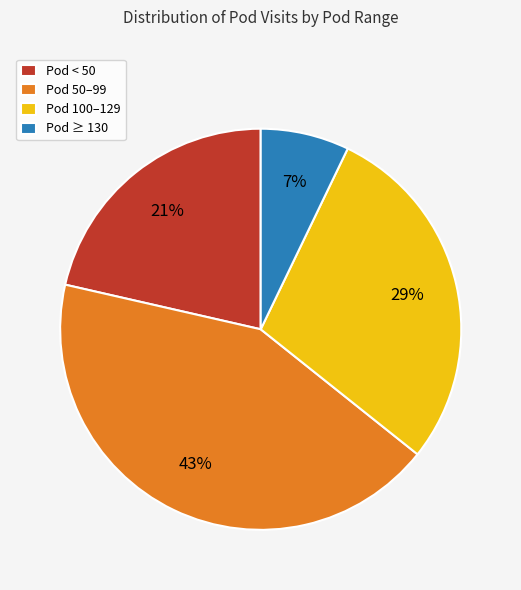

The Pod ≥ 130 slice represents 7% of the pie. True or false?

True